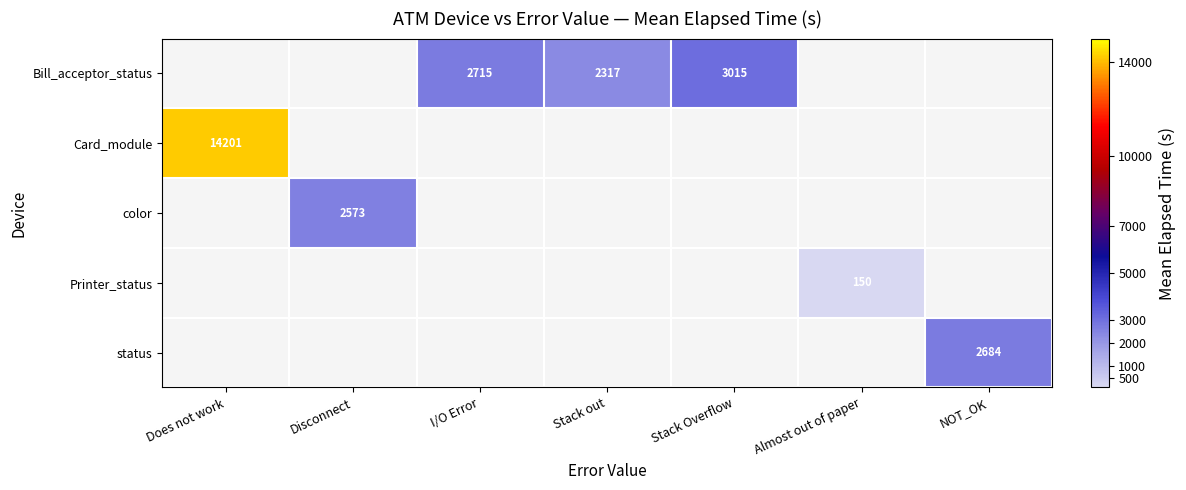

Count the number of categories in the chart.

7